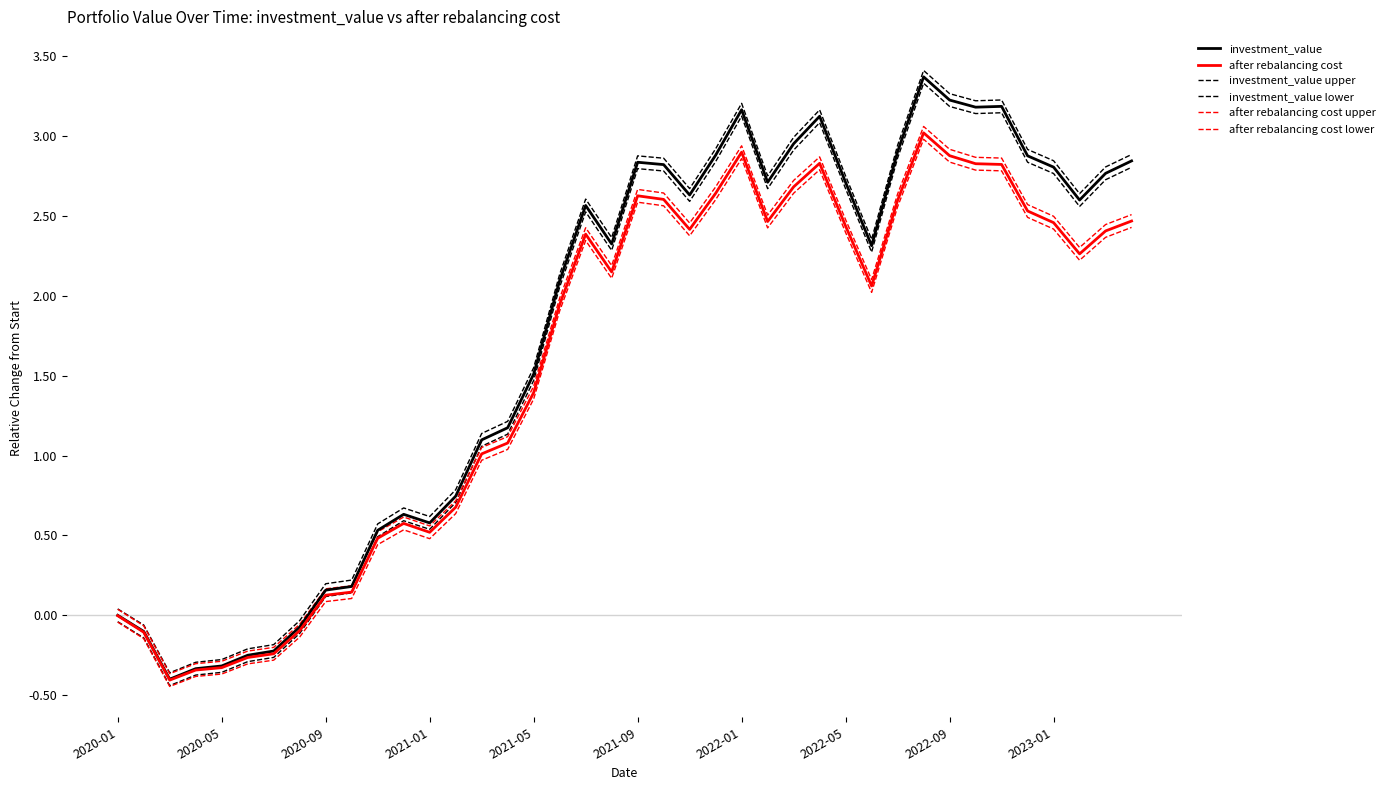

At how many categories does at least one series exceed 0?

33